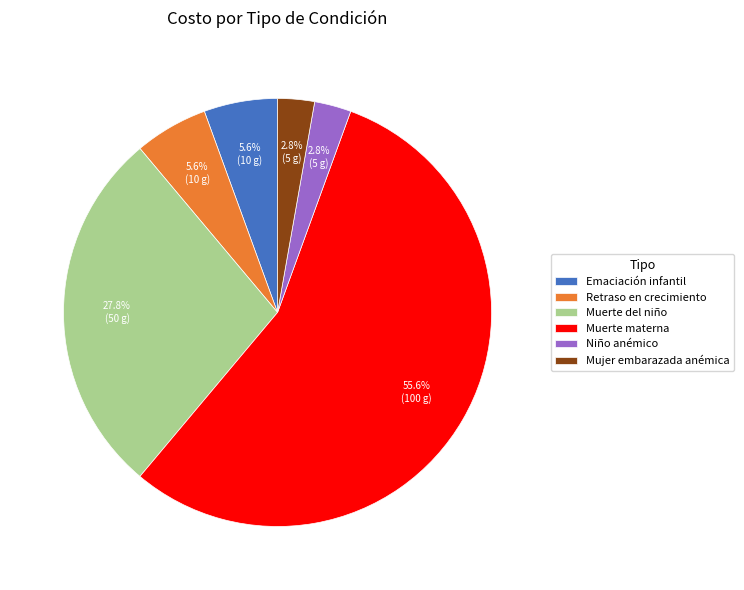

Does any single category account for the majority?

Yes